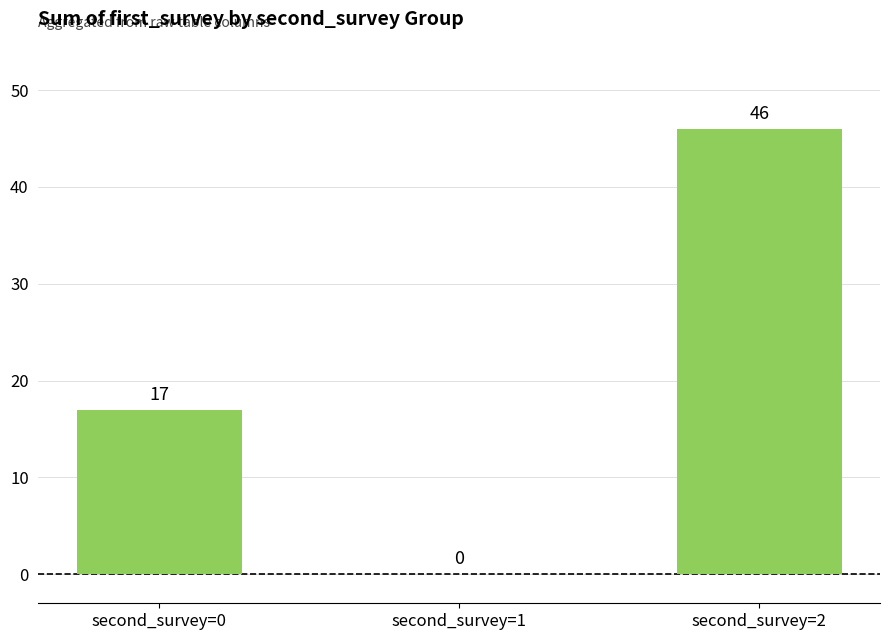

How many values are between 0 and 46?

3